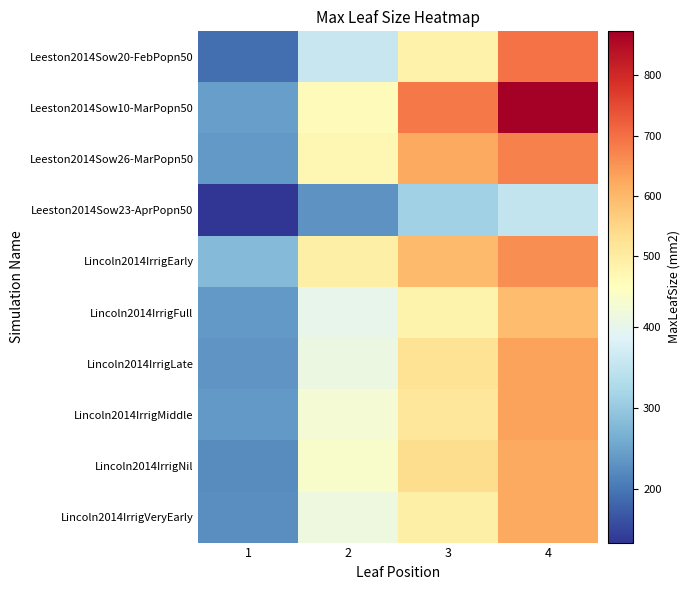

Reading left to right, what are all the values shown in this chart?

Leeston2014Sow20-FebPopn50: 1=192.2	2=356.9	3=486.9	4=696.8
Leeston2014Sow10-MarPopn50: 1=245.8	2=458.2	3=687.4	4=872.9
Leeston2014Sow26-MarPopn50: 1=238.6	2=471.9	3=624.2	4=675.9
Leeston2014Sow23-AprPopn50: 1=133.5	2=231.0	3=312.7	4=351.4
Lincoln2014IrrigEarly: 1=281.1	2=489.2	3=596.7	4=658.7
Lincoln2014IrrigFull: 1=238.0	2=401.8	3=480.0	4=594.3
Lincoln2014IrrigLate: 1=233.1	2=411.9	3=522.5	4=631.8
Lincoln2014IrrigMiddle: 1=239.2	2=426.6	3=515.1	4=632.1
Lincoln2014IrrigNil: 1=224.5	2=435.7	3=535.7	4=622.3
Lincoln2014IrrigVeryEarly: 1=226.6	2=413.1	3=490.7	4=621.5